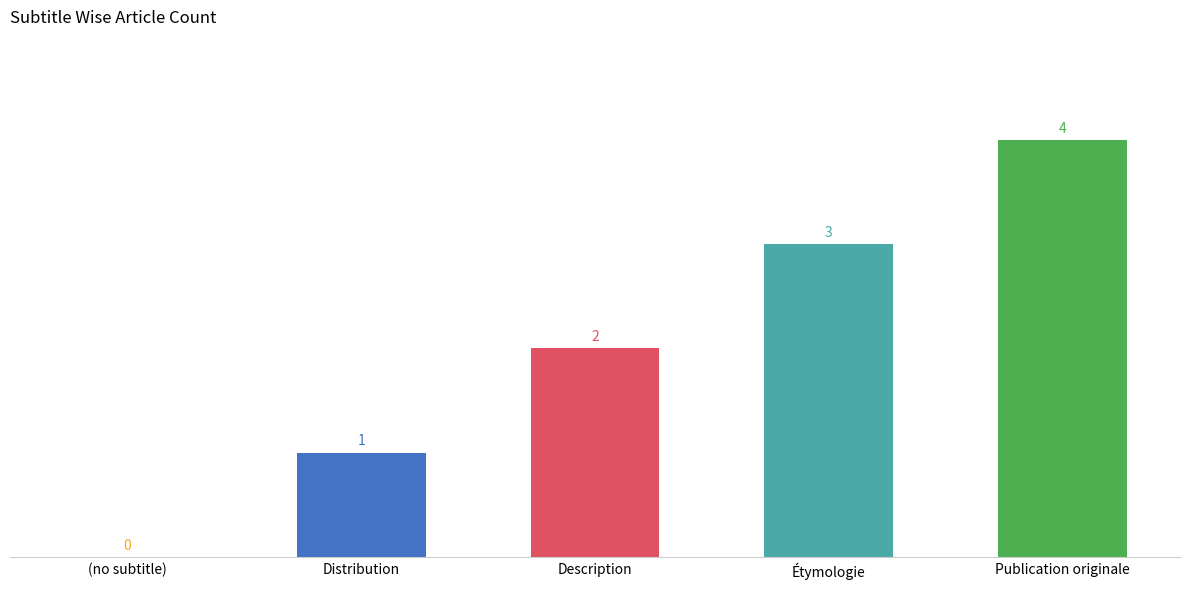

Is it true that the value at Publication originale is 1?

False